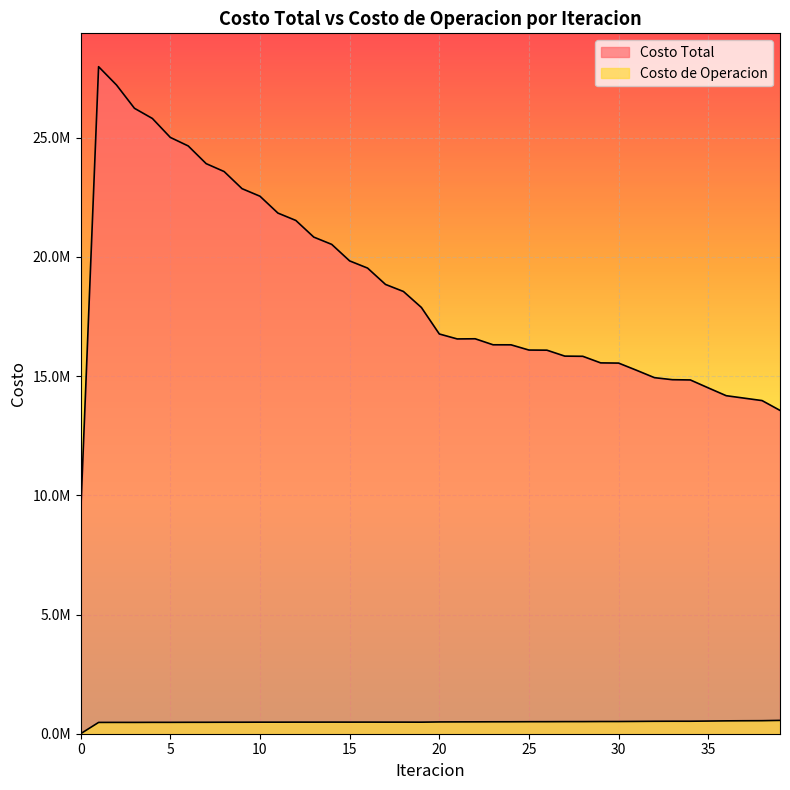

How many lines are shown in the chart?

2